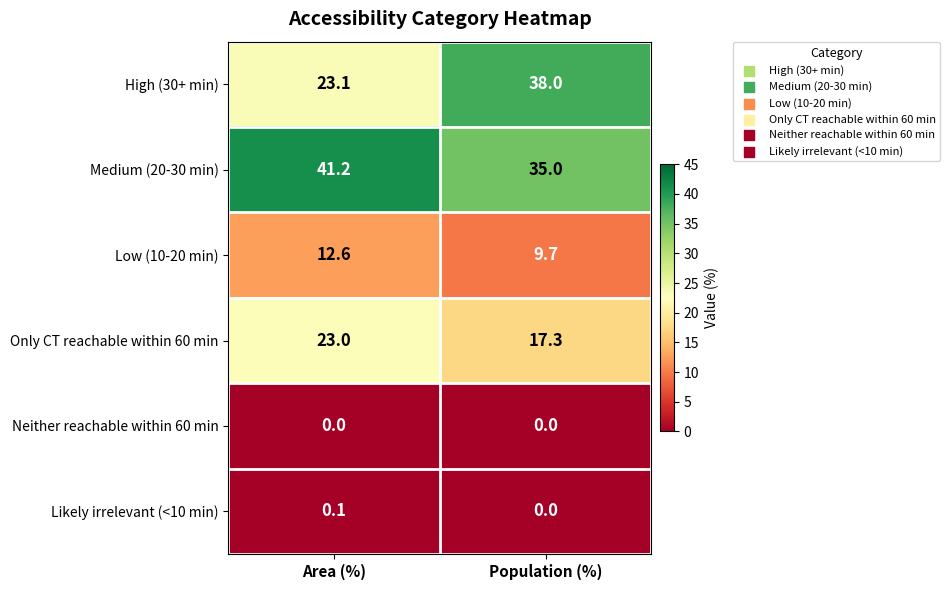

Which series has the largest total across all categories?

Medium (20-30 min)